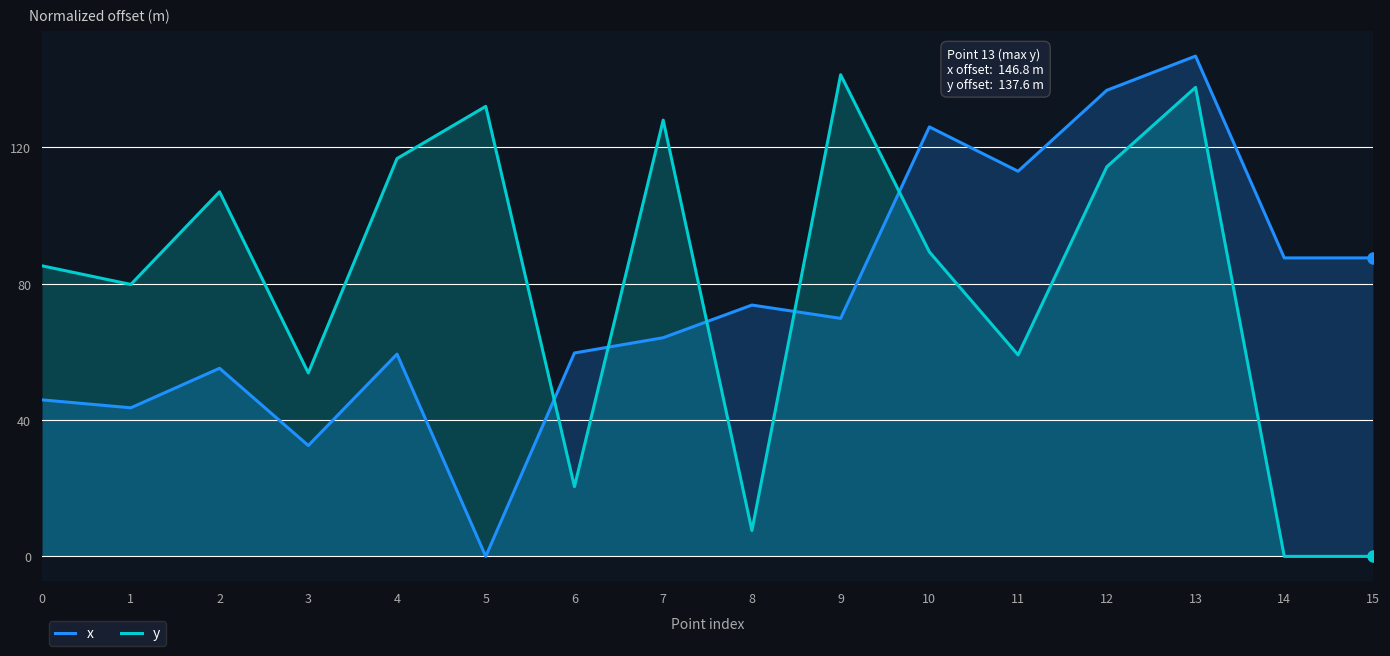

Rank the series by their average value, from highest to lowest.

y, x